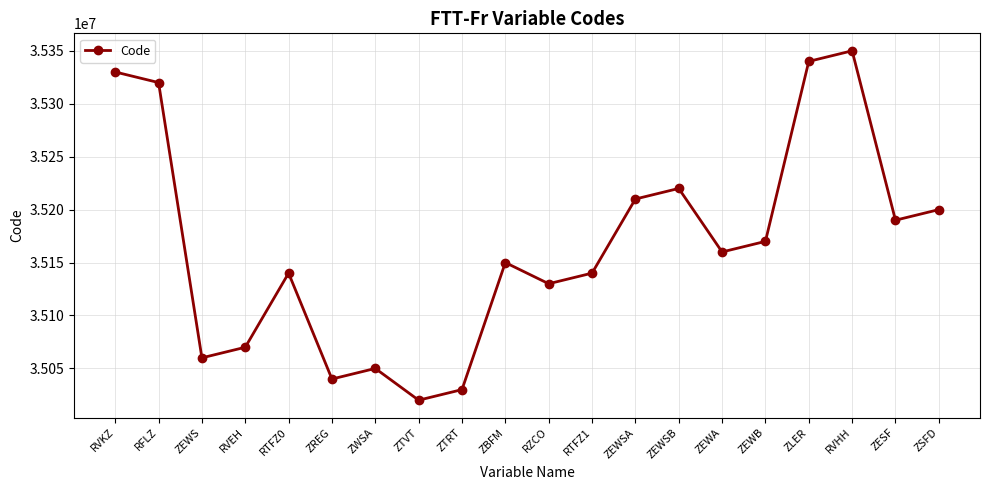

Count the number of data series in this chart.

1